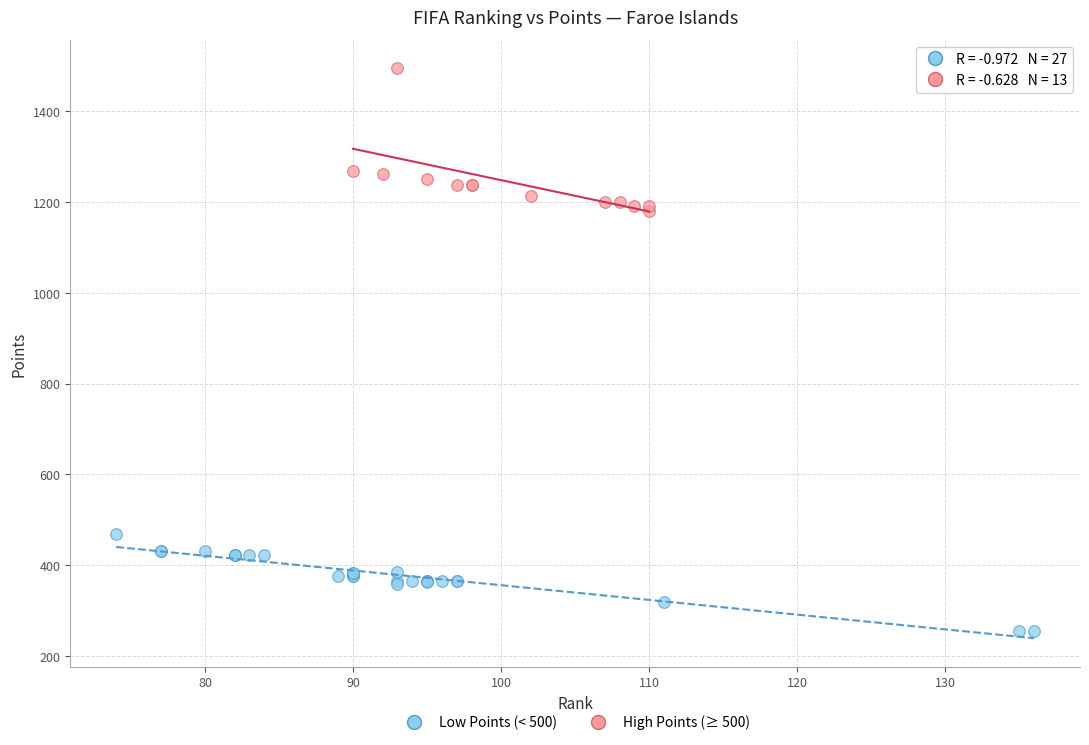

What are all the series names shown in the legend?

Low Points (< 500), High Points (≥ 500)